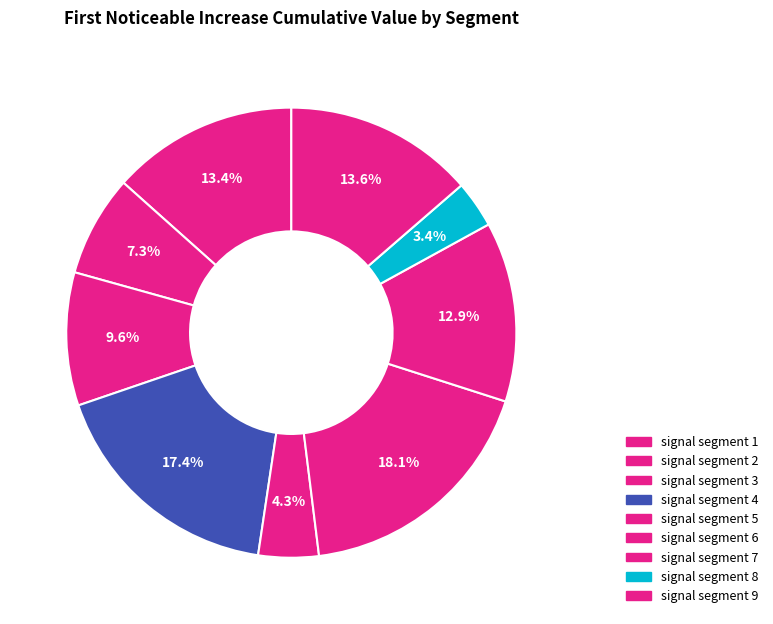

Which category has the biggest portion of the pie?

signal segment 6